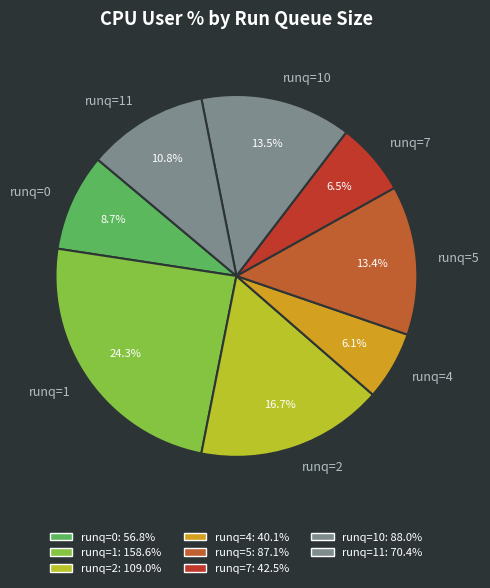

How many segments does this pie chart have?

8